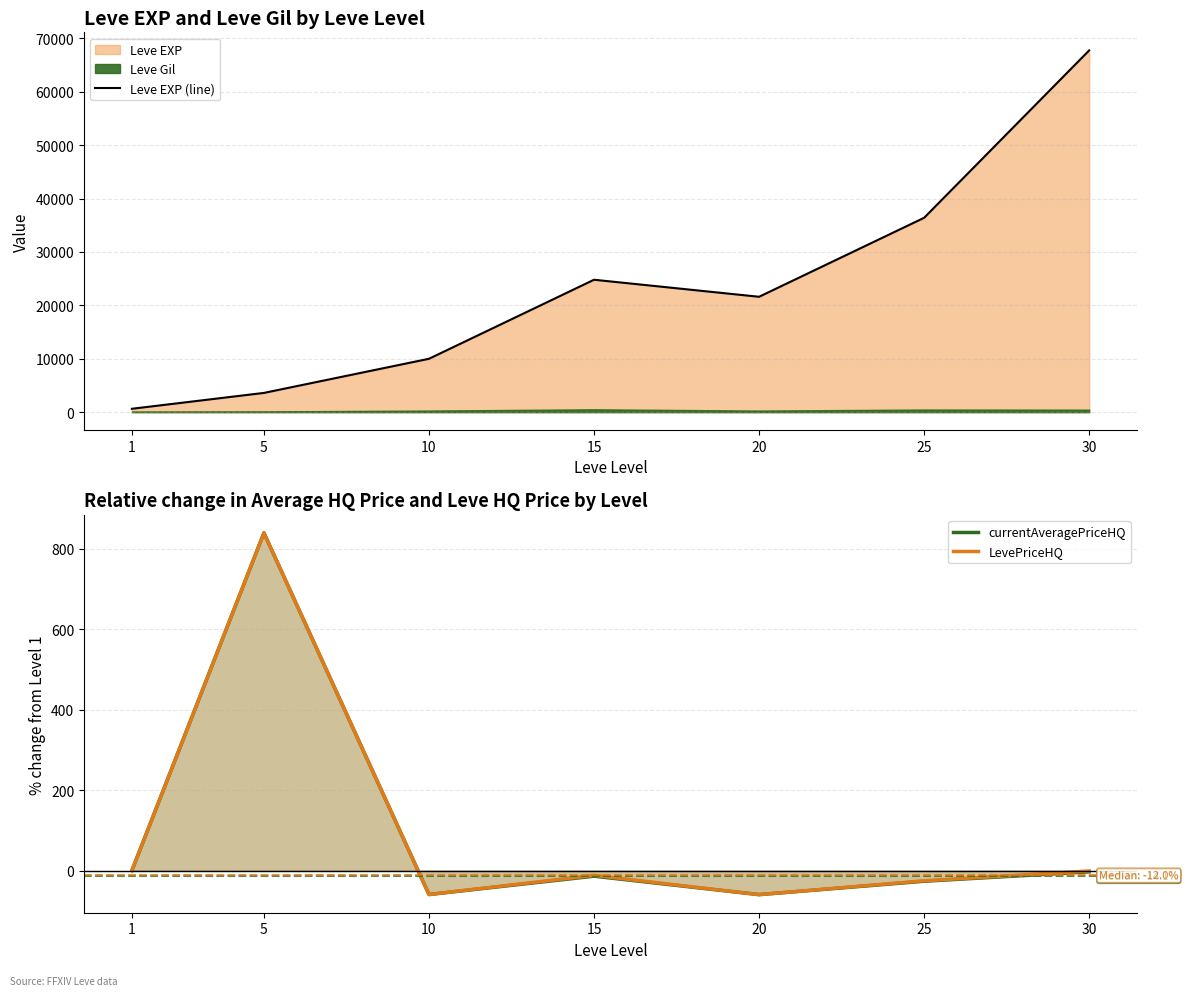

What value does the currentAveragePriceHQ series have at 20?

-60.0